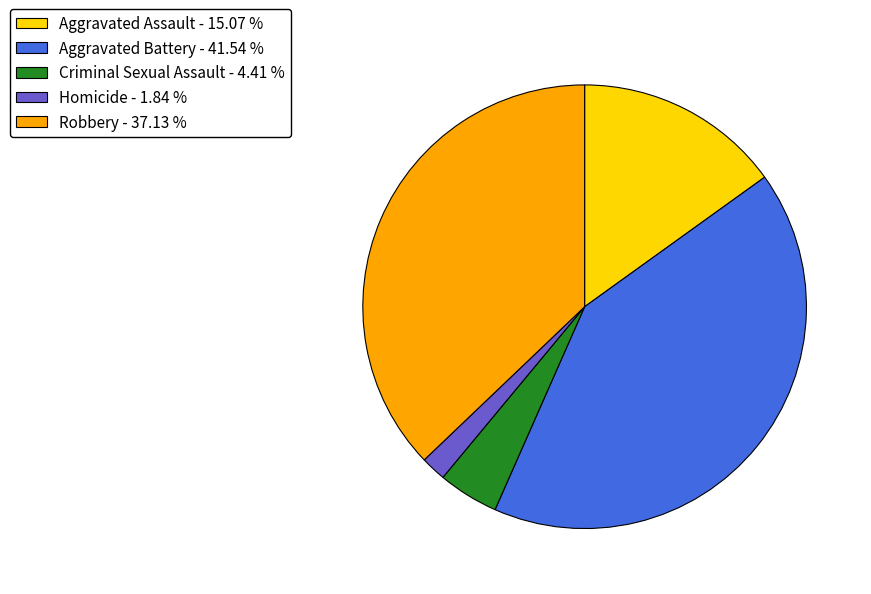

Between Aggravated Assault and Aggravated Battery, which is larger?

Aggravated Battery